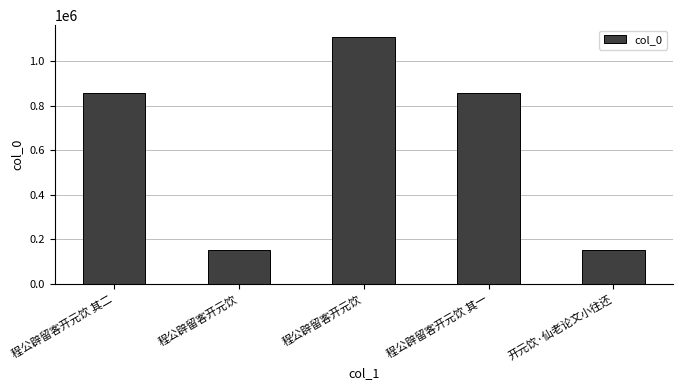

Does the chart contain any negative values?

No